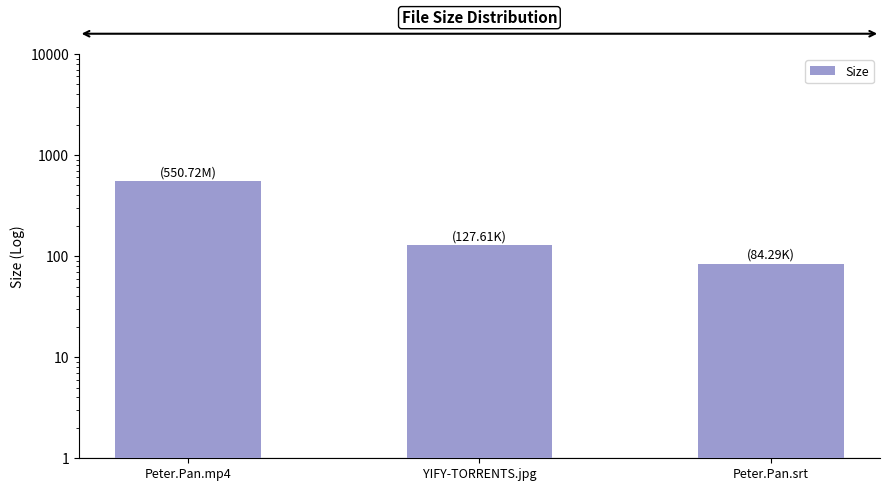

What is the label of the 3rd bar from the left?

Peter.Pan.srt